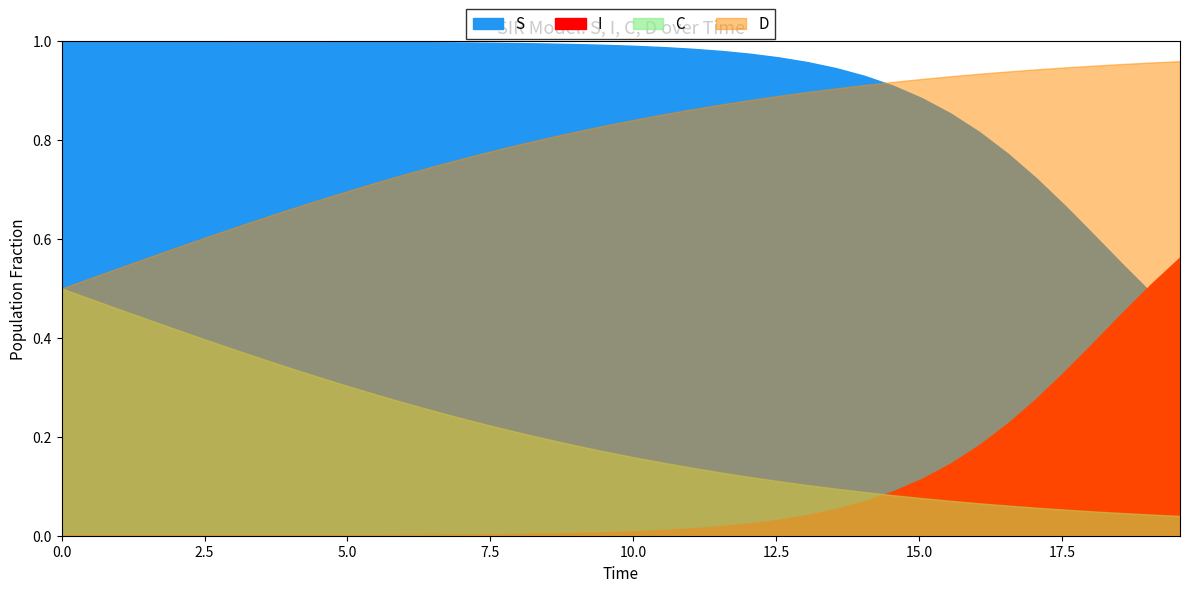

After their last crossing, which series has the higher values: C or I?

I